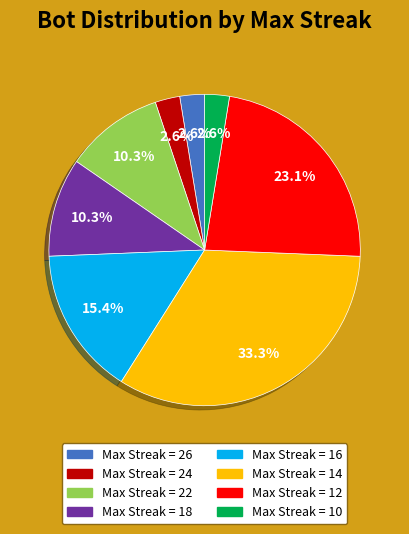

Is there a majority slice in this chart?

No